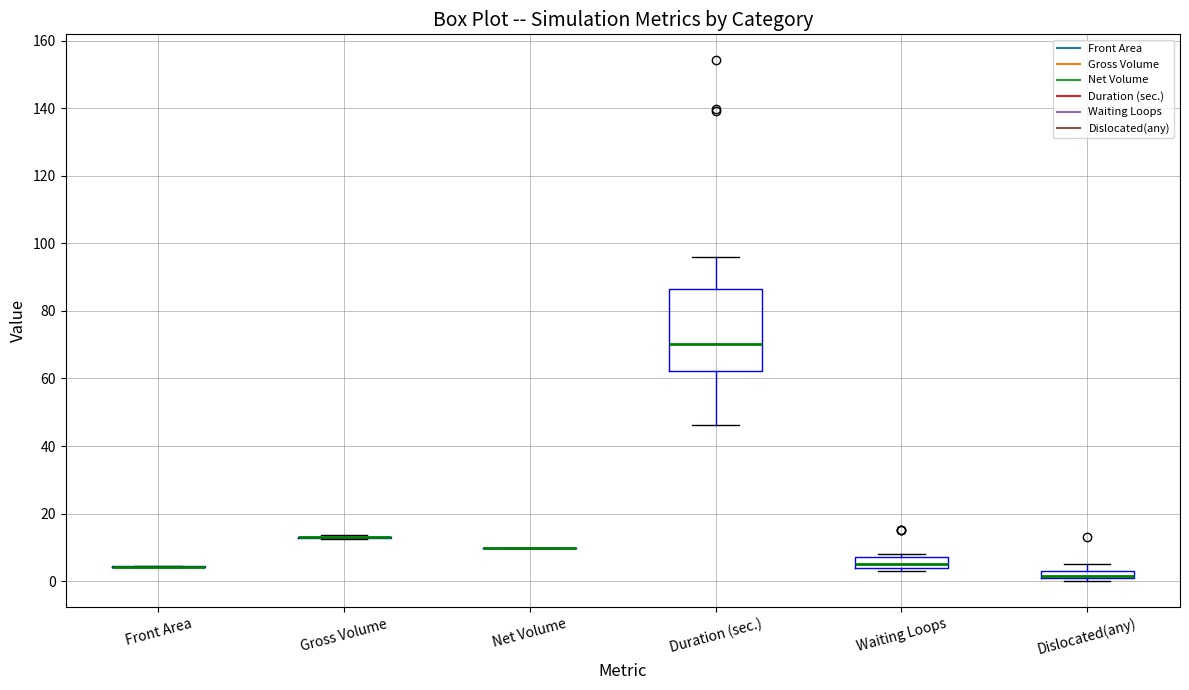

Which box is the tallest, from its lower edge to its upper edge?

Duration (sec.)